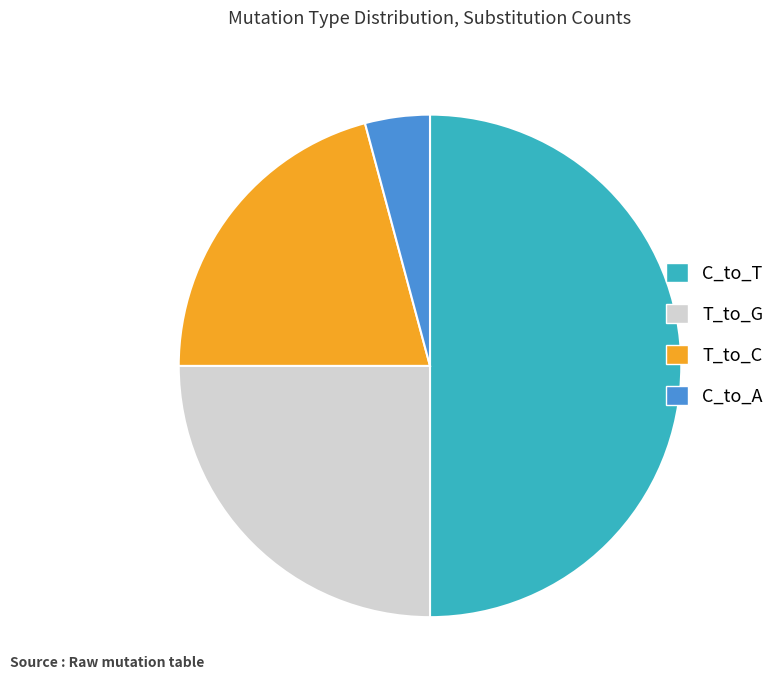

What is the largest slice in the pie chart?

C_to_T